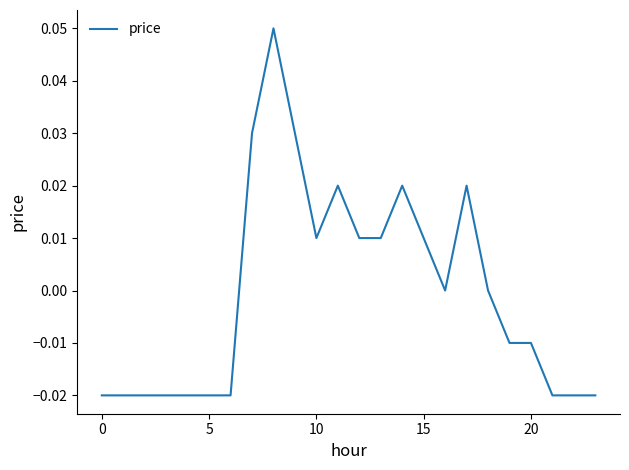

How many lines are shown in the chart?

1